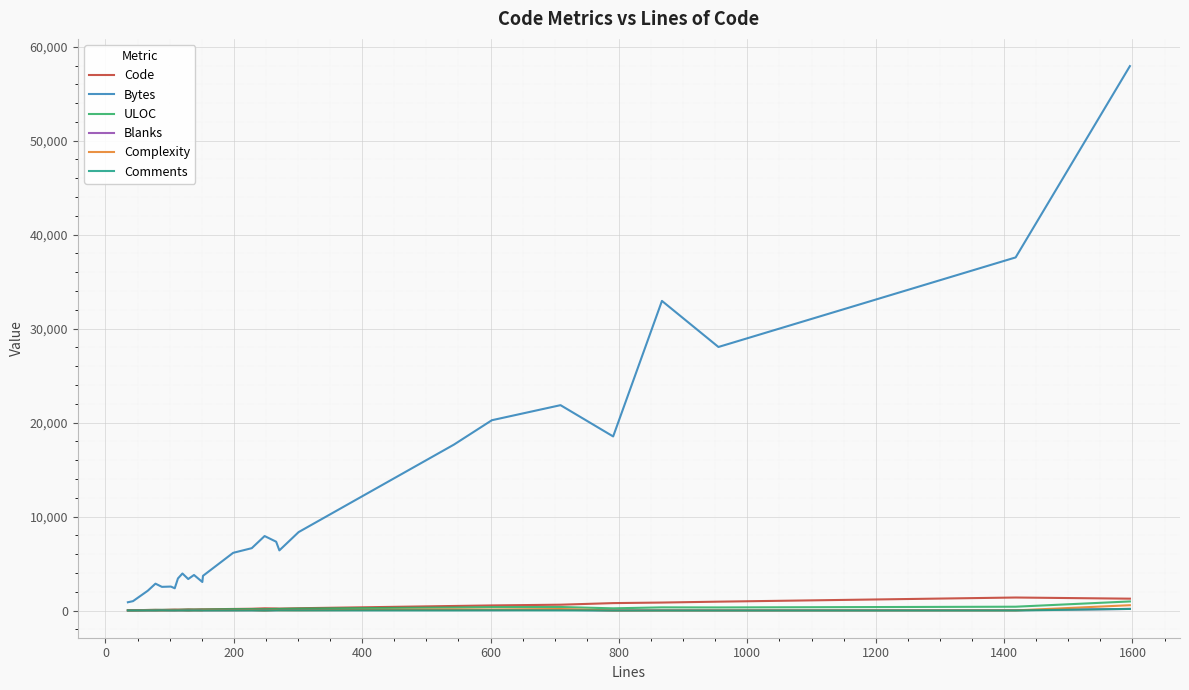

Count the number of categories in the chart.

27